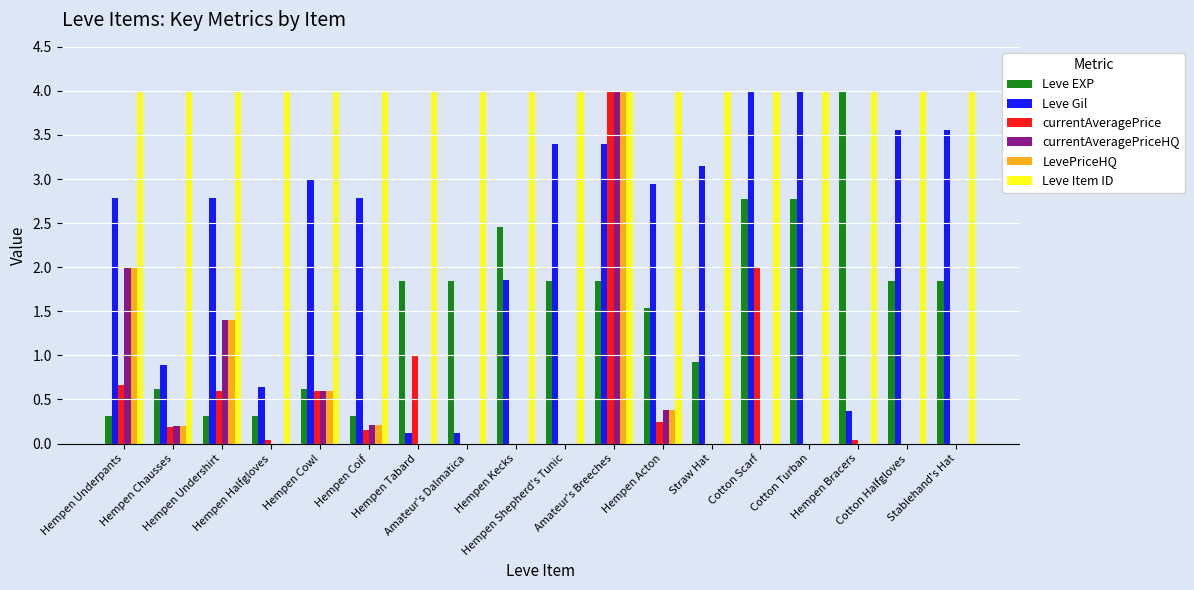

What is the sum of all LevePriceHQ values?

8.8